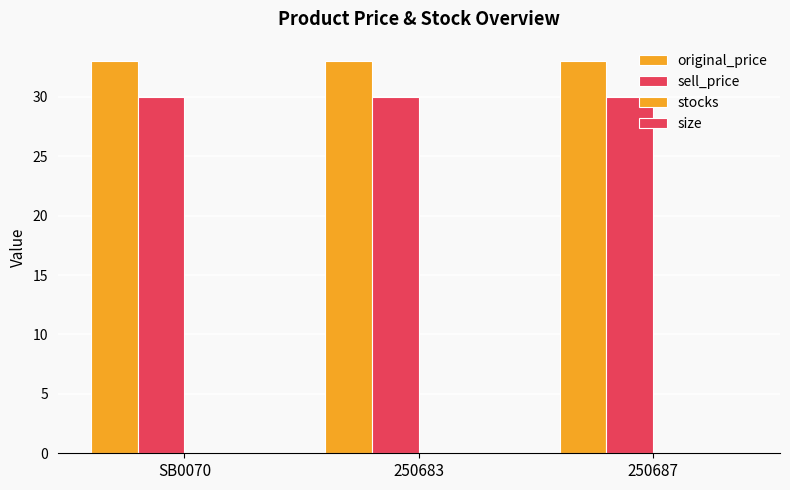

Count the number of data series in this chart.

2